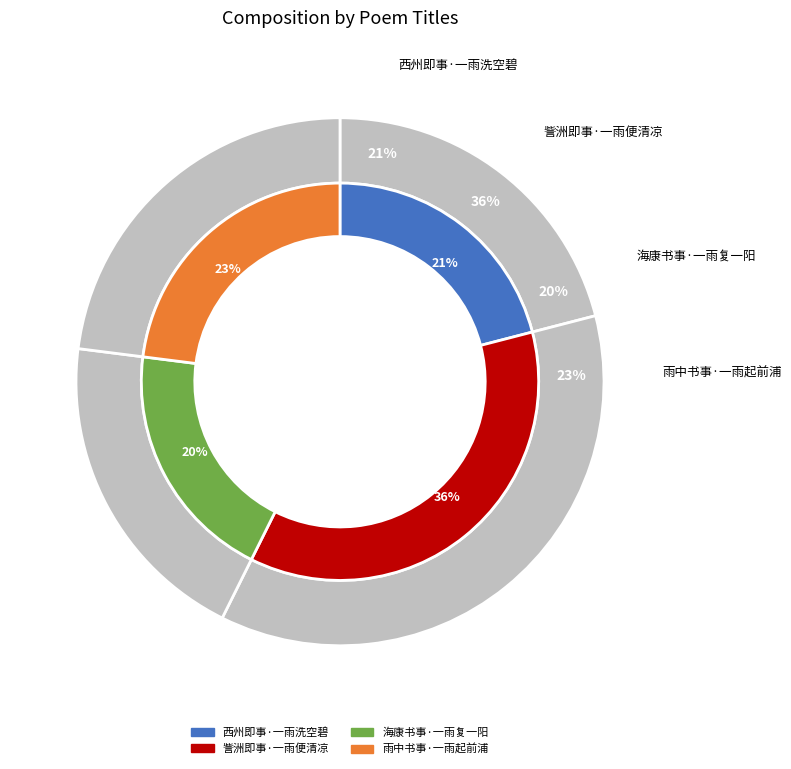

Which category has the biggest portion of the pie?

訾洲即事·一雨便清凉